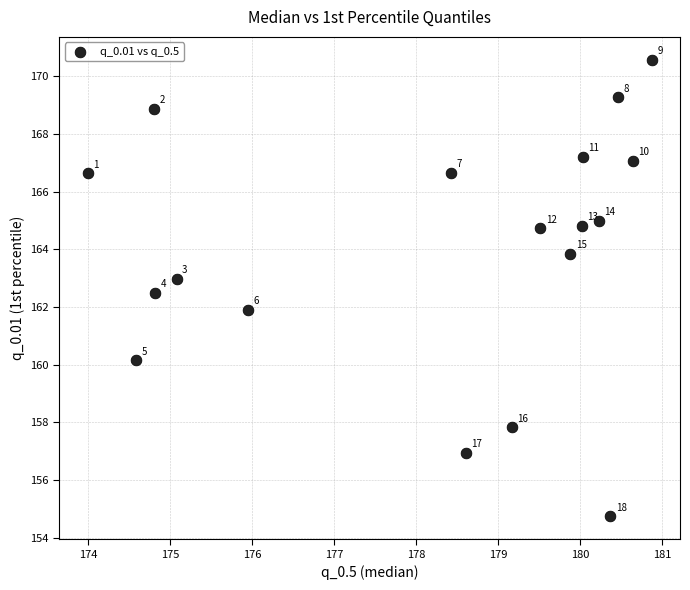

What Y value in the scatter plot is closest to 162?

161.9